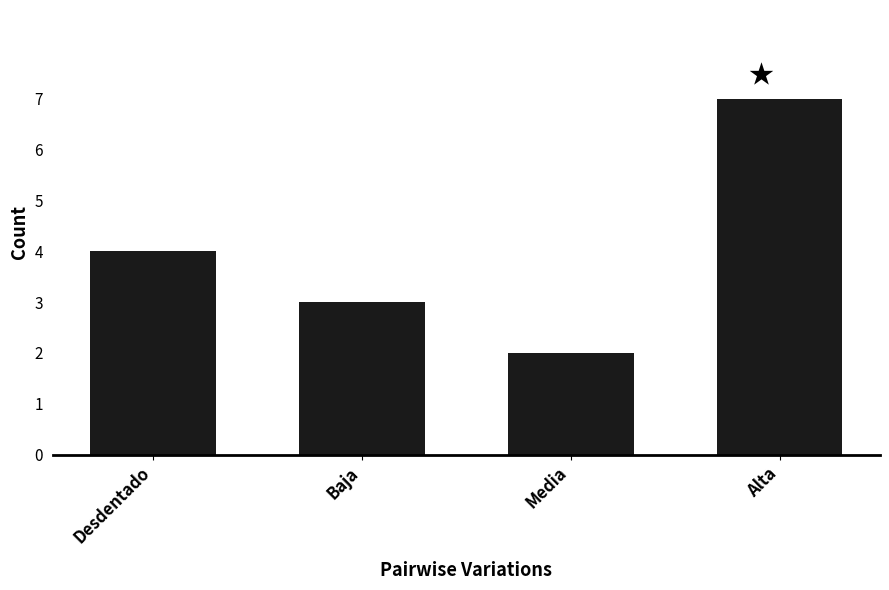

Which has a higher value, Baja or Desdentado?

Desdentado